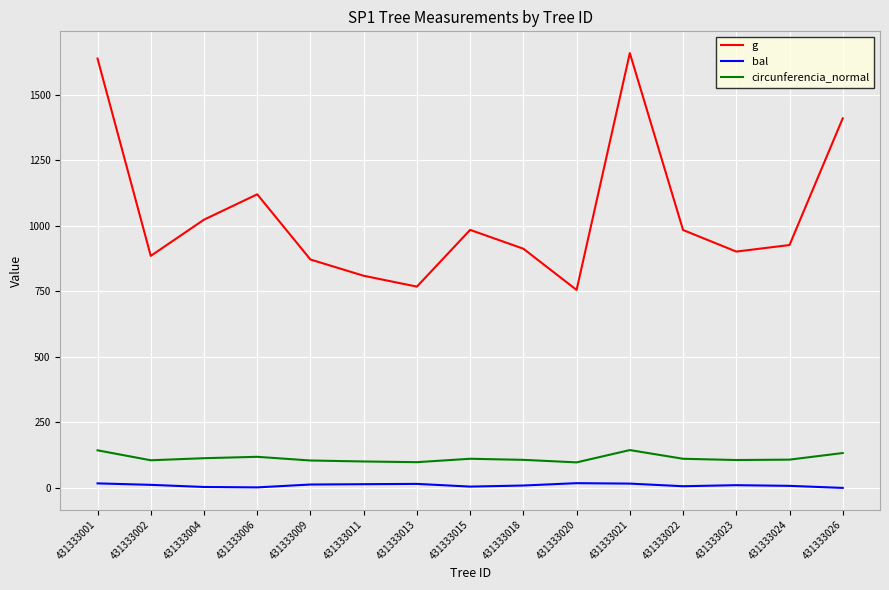

Rank the series by their maximum value, from lowest to highest.

bal, circunferencia_normal, g